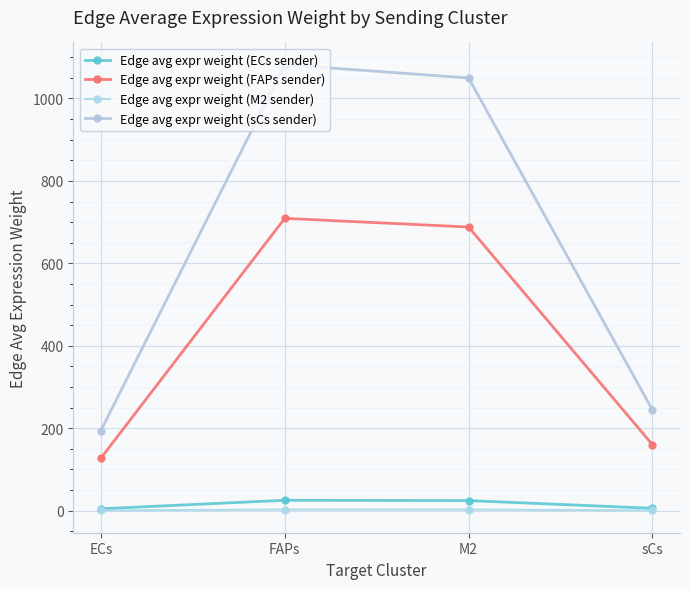

At how many categories does at least one series exceed 365?

2